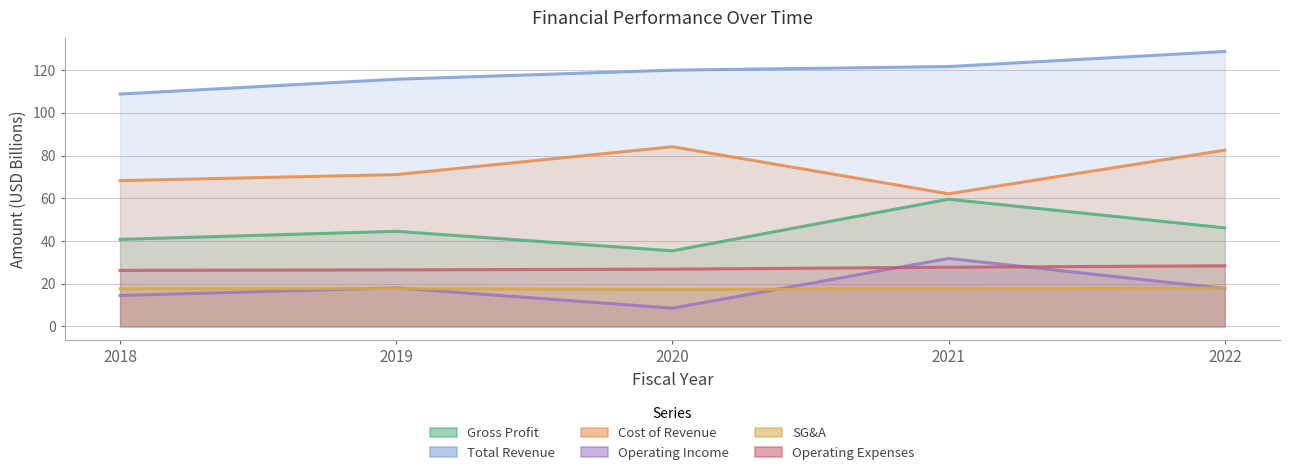

How many categories are shown in the chart?

5